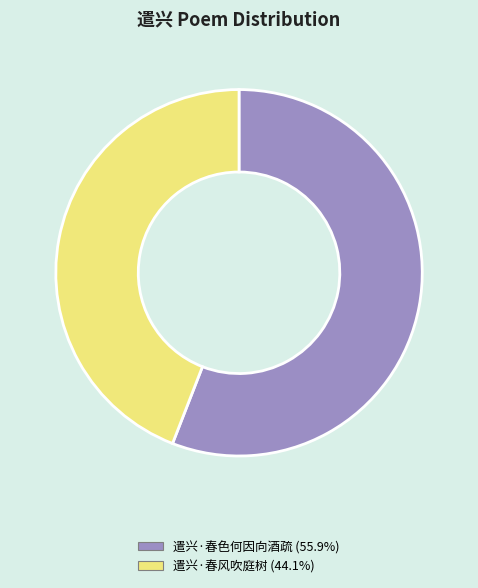

What is the majority slice?

遣兴·春色何因向酒疏